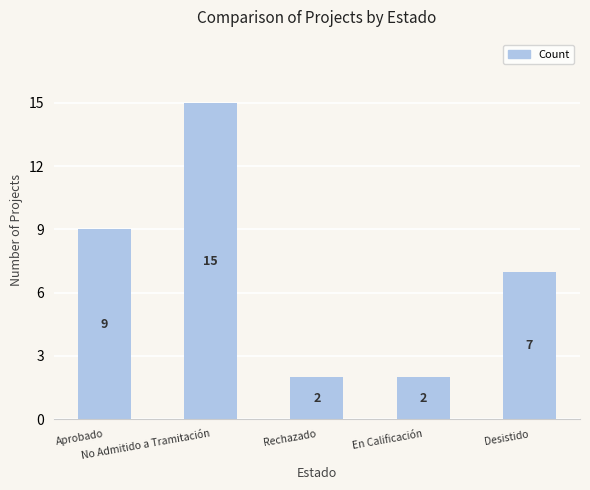

Reading right to left, list all the values displayed in this chart.

Desistido=7	En Calificación=2	Rechazado=2	No Admitido a Tramitación=15	Aprobado=9